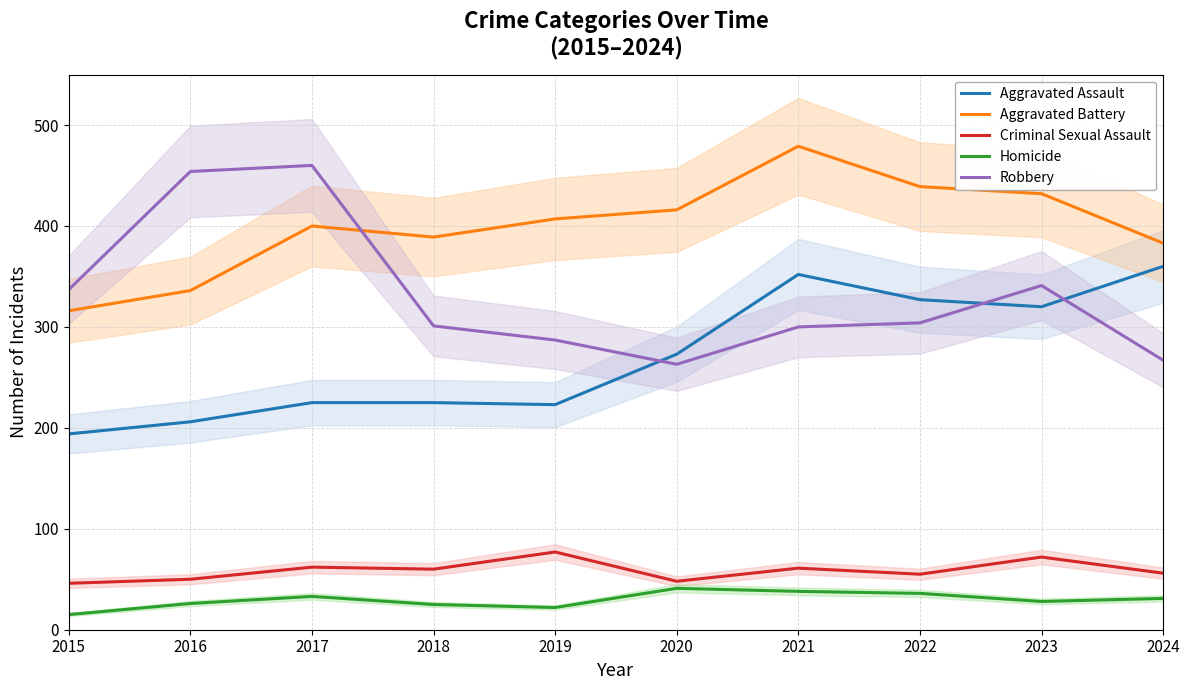

True or false: Aggravated Battery and Aggravated Assault cross at least once.

False